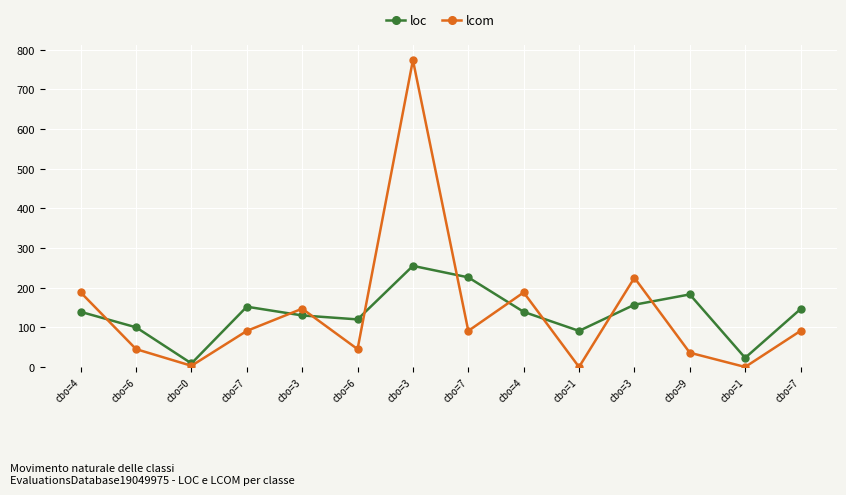

What is the difference between the maximum and minimum values in the loc series?

246